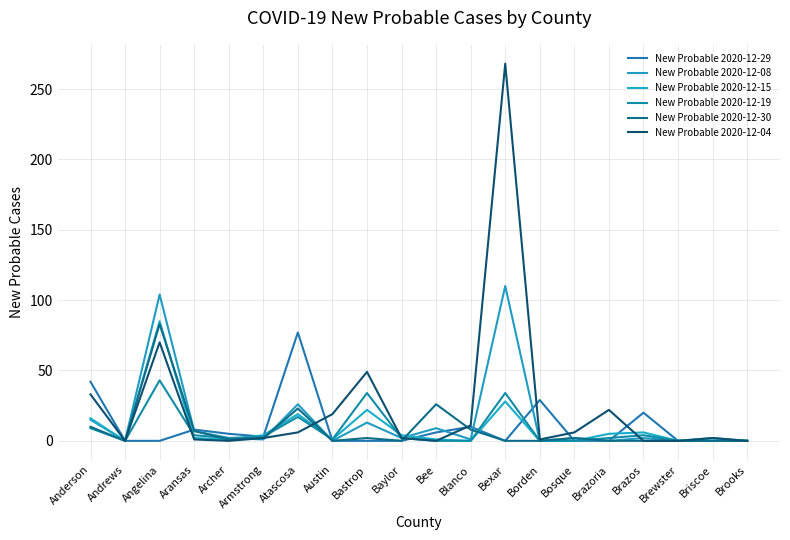

Where do New Probable 2020-12-15 and New Probable 2020-12-08 first cross each other?

Archer and Armstrong